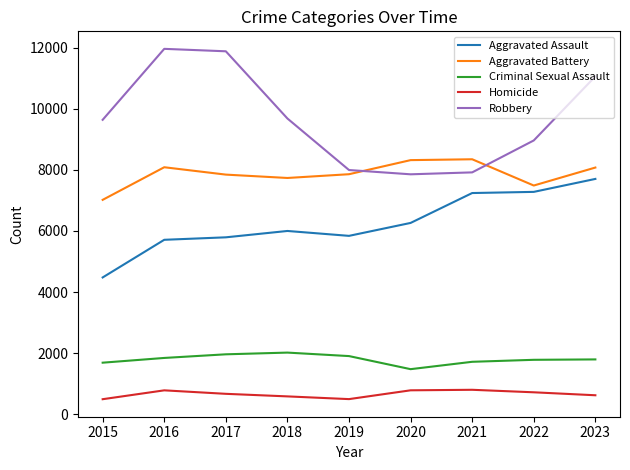

True or false: Aggravated Assault and Criminal Sexual Assault cross at least once.

False